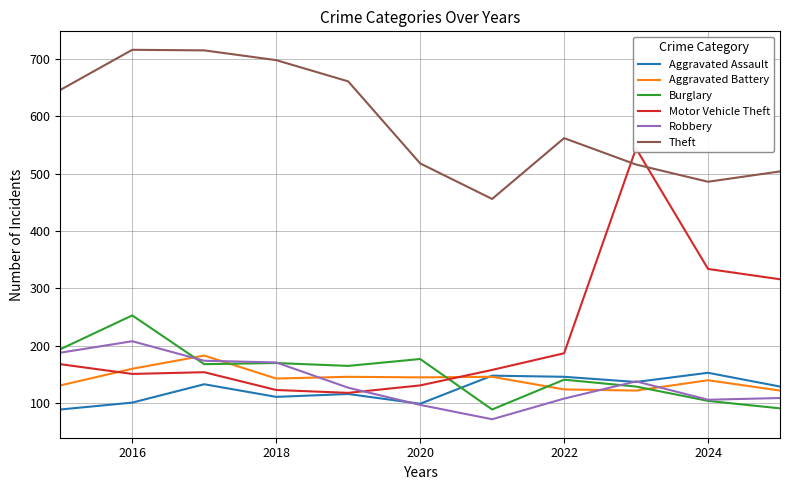

What position from the left is 2016?

2